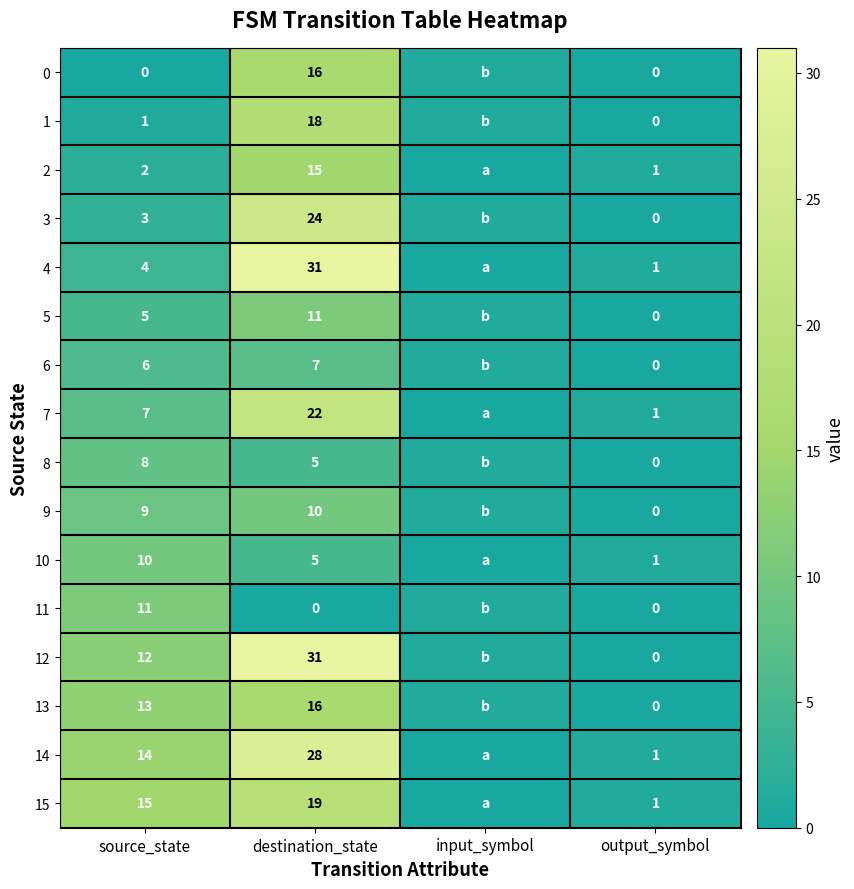

What is the spread (max minus min) of values at source_state?

15